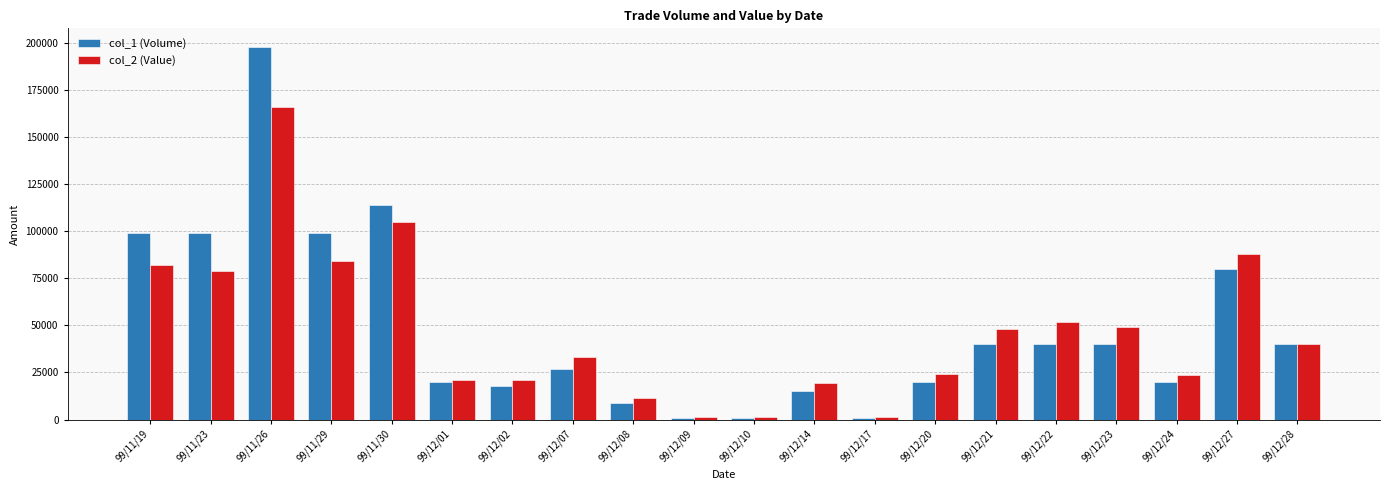

What is the maximum value shown in the chart?

198000